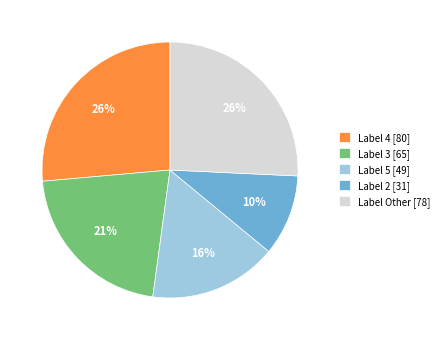

Between Label Other [78] and Label 3 [65], which is larger?

Label Other [78]